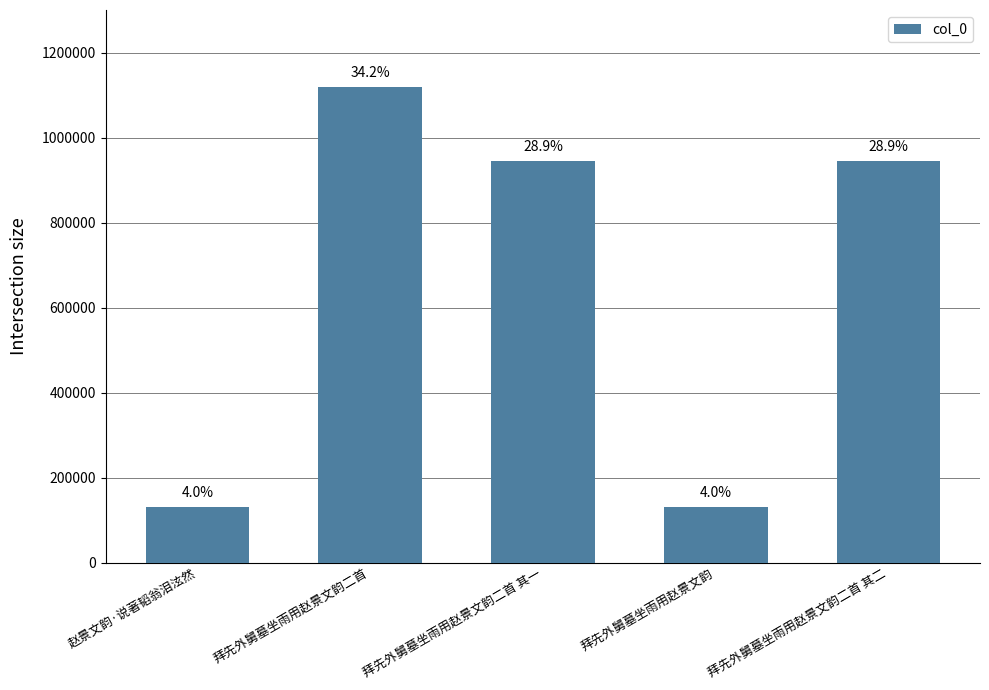

Rank the categories by value from highest to lowest.

拜先外舅墓坐雨用赵景文韵二首, 拜先外舅墓坐雨用赵景文韵二首 其一, 拜先外舅墓坐雨用赵景文韵二首 其二, 赵景文韵·说著韬翁泪泫然, 拜先外舅墓坐雨用赵景文韵